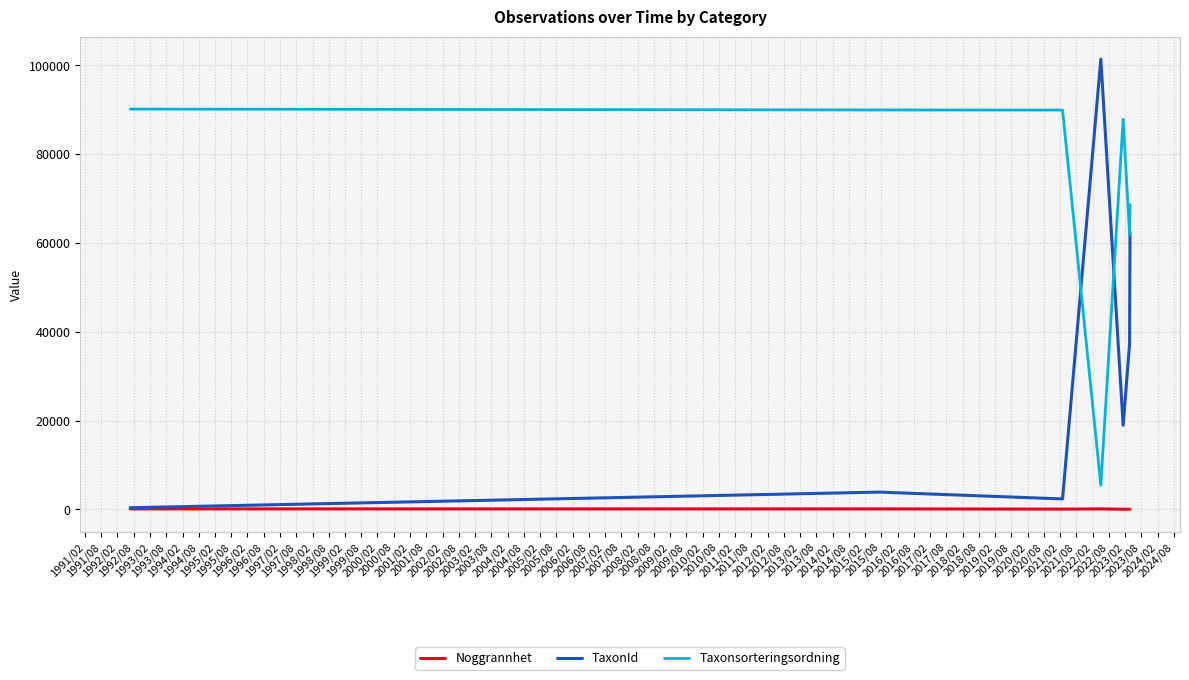

What is the smallest value displayed?

16.4